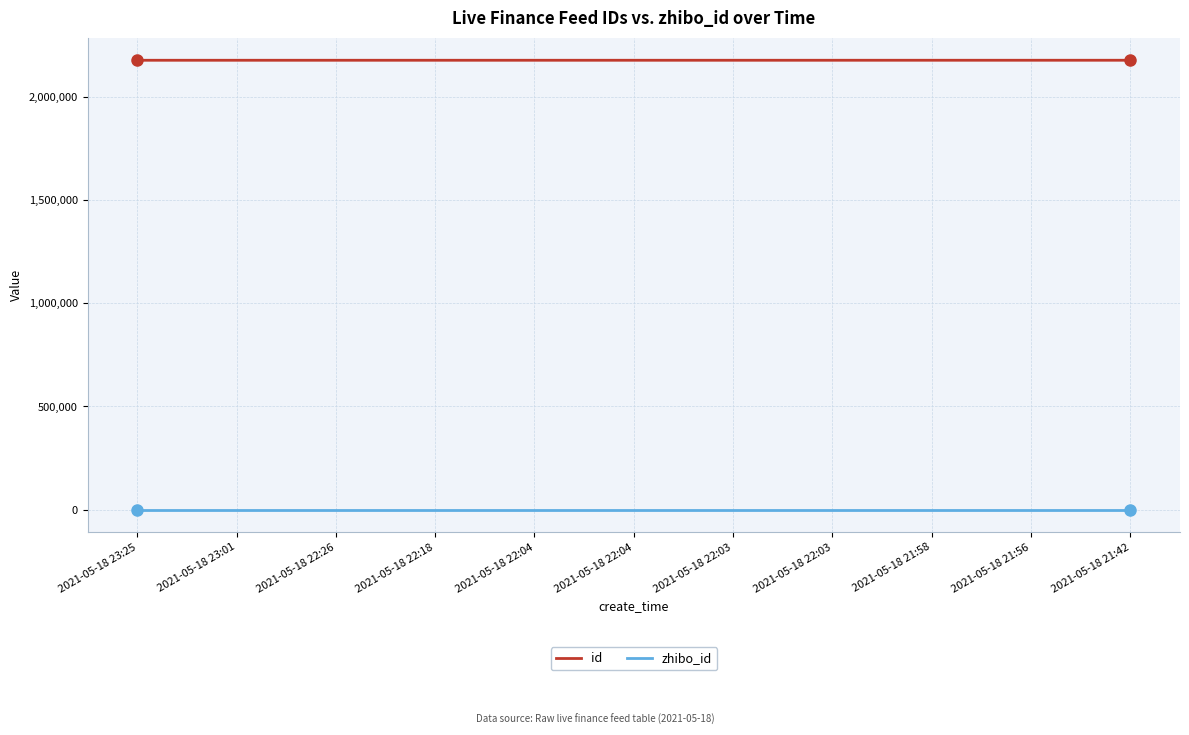

Does the chart display data point markers on the line(s)?

No